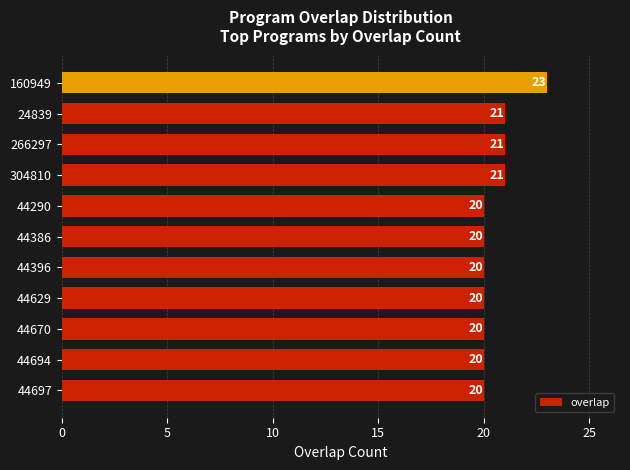

What is the maximum value shown in the chart?

23